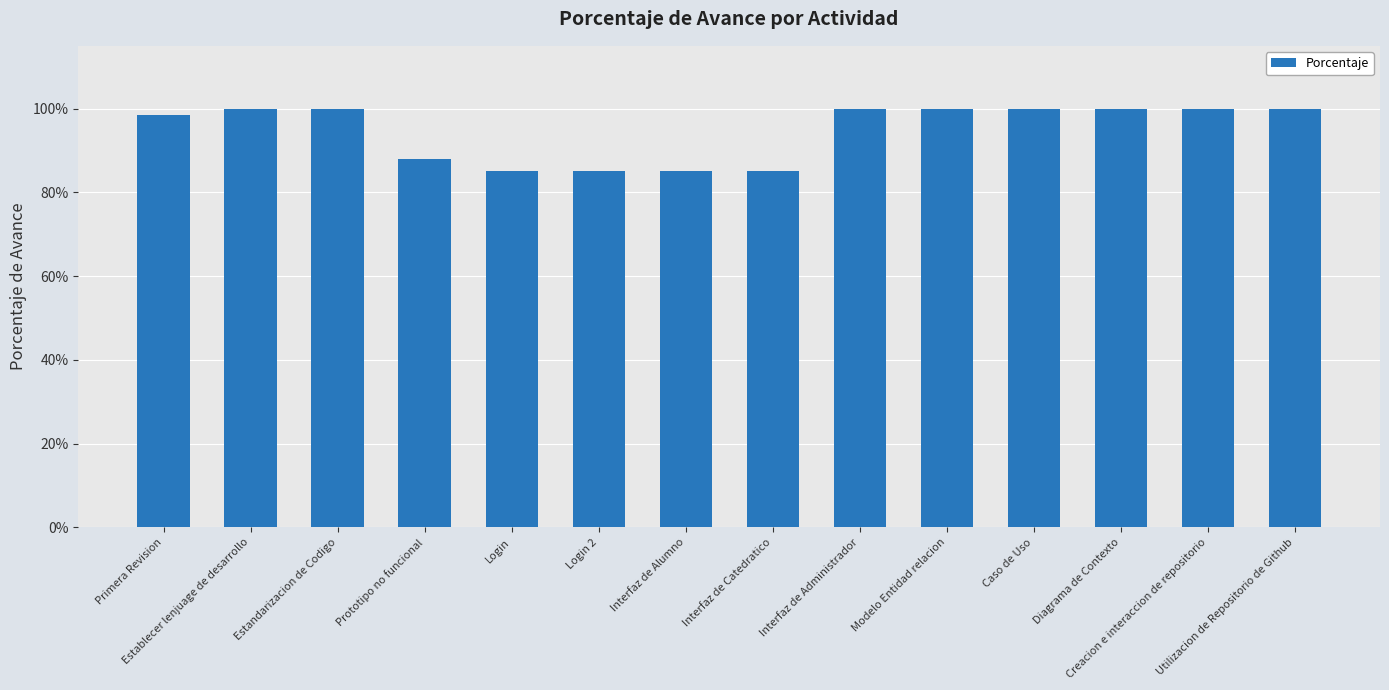

Does the chart contain any negative values?

No